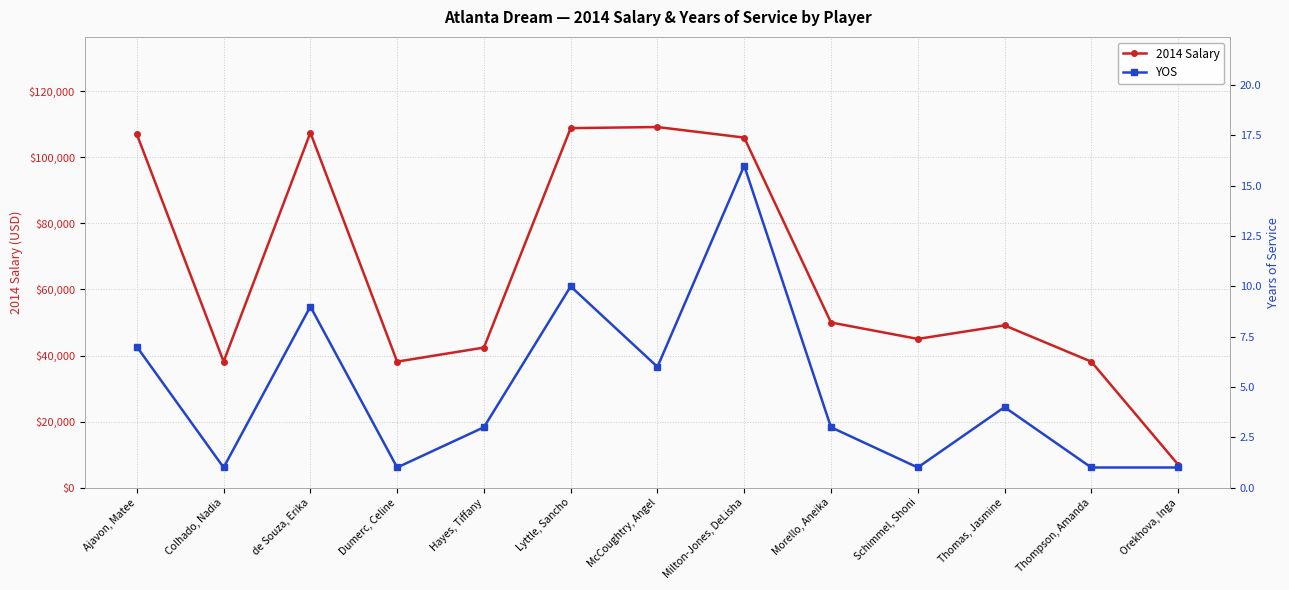

Which category has the highest value in the 2014 Salary series?

McCoughtry, Angel